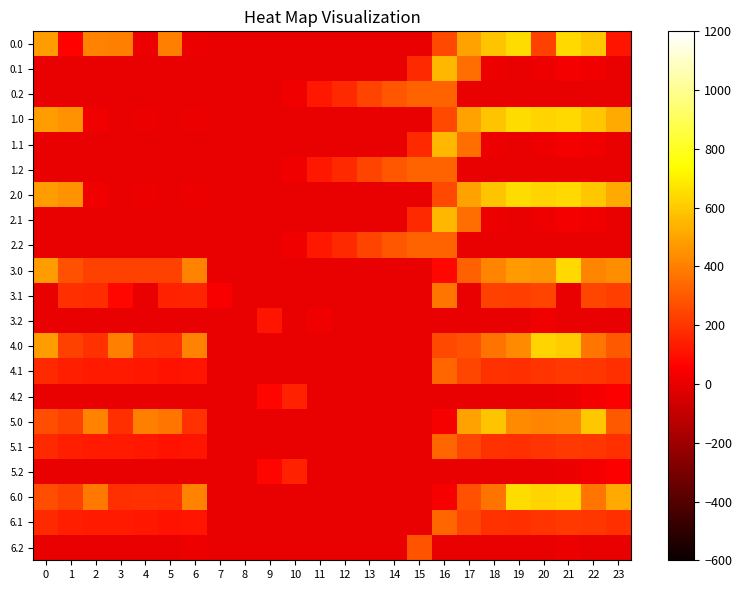

Rank the series at 12 from highest to lowest value.

0.2, 1.2, 2.2, 0.0, 0.1, 1.0, 1.1, 2.0, 2.1, 3.0, 3.1, 3.2, 4.0, 4.1, 4.2, 5.0, 5.1, 5.2, 6.0, 6.1, 6.2